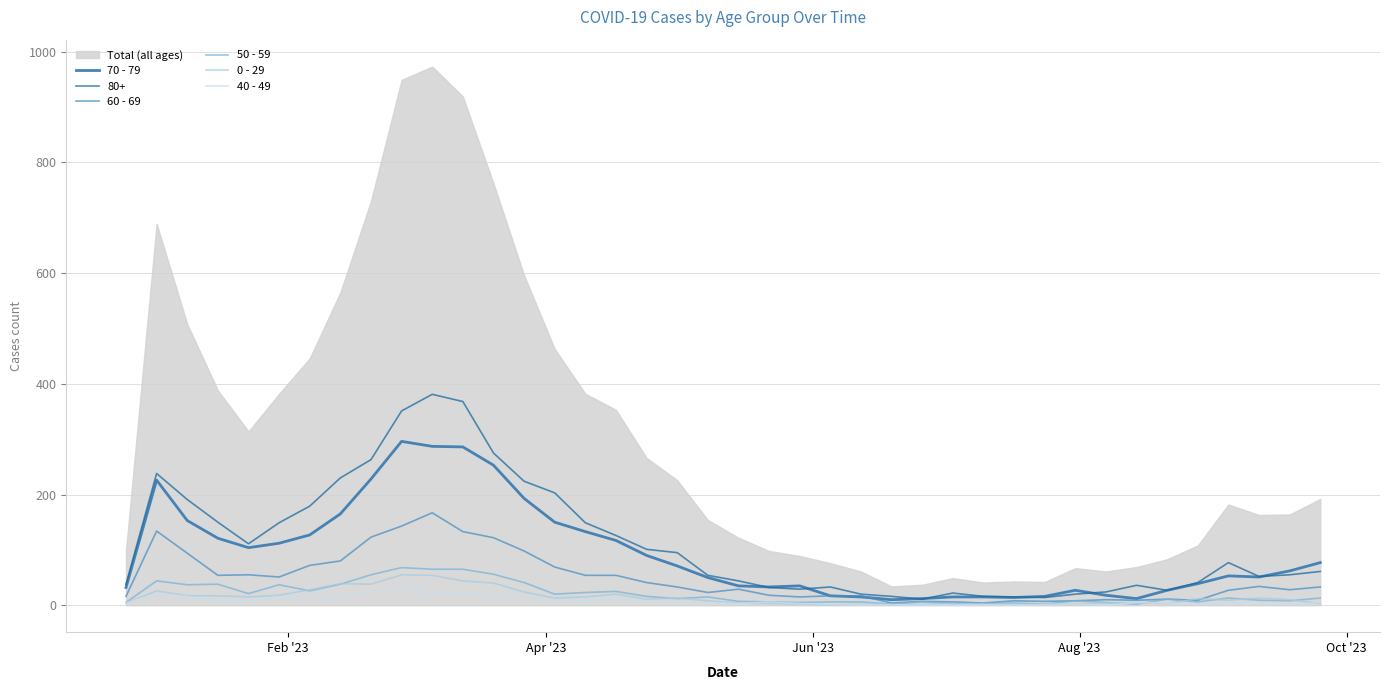

How many interior local peaks does the 60 - 69 series have?

9